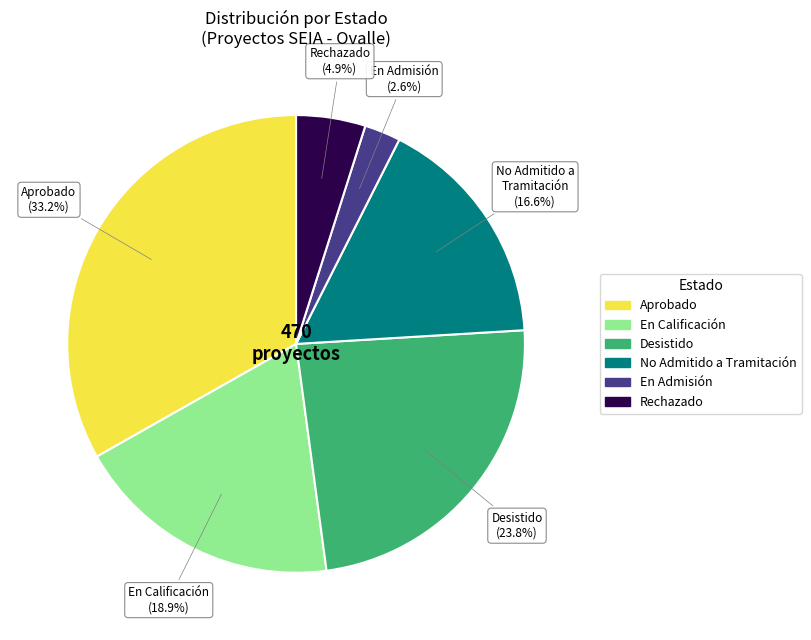

True or false: En Admisión accounts for 3% of the total.

True